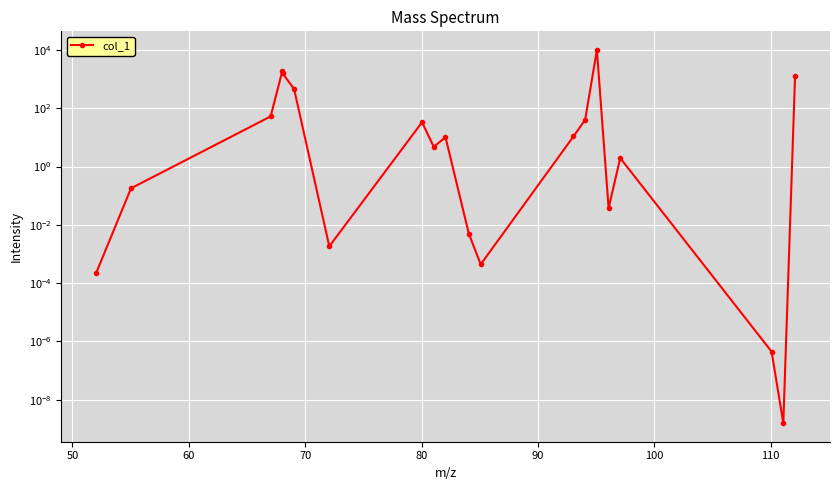

What is the difference between the second highest and second lowest values?

1938.1